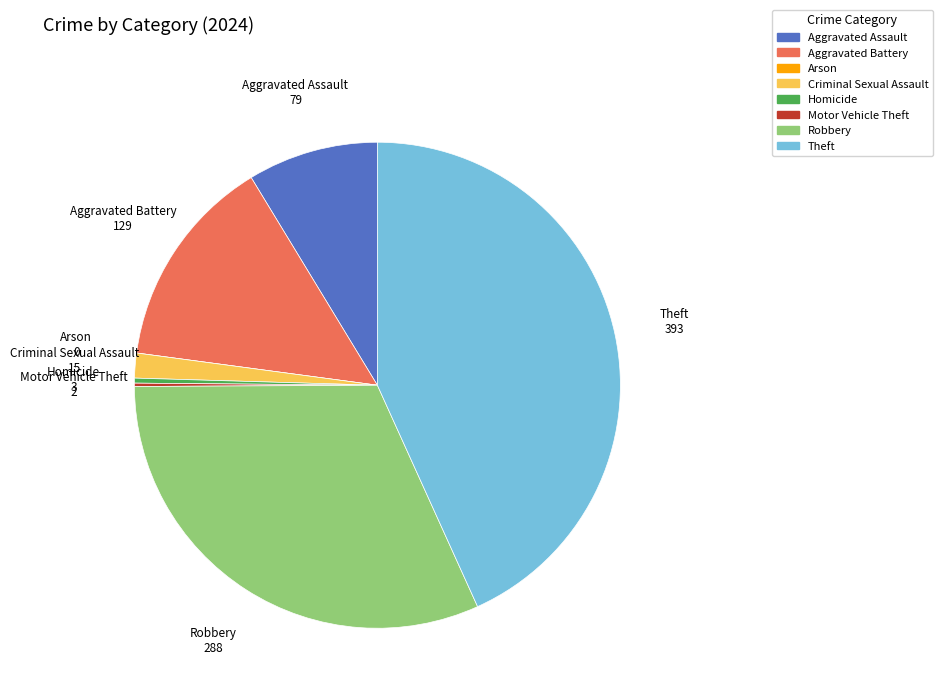

Do Aggravated Assault and Homicide together represent more than half of the pie?

No